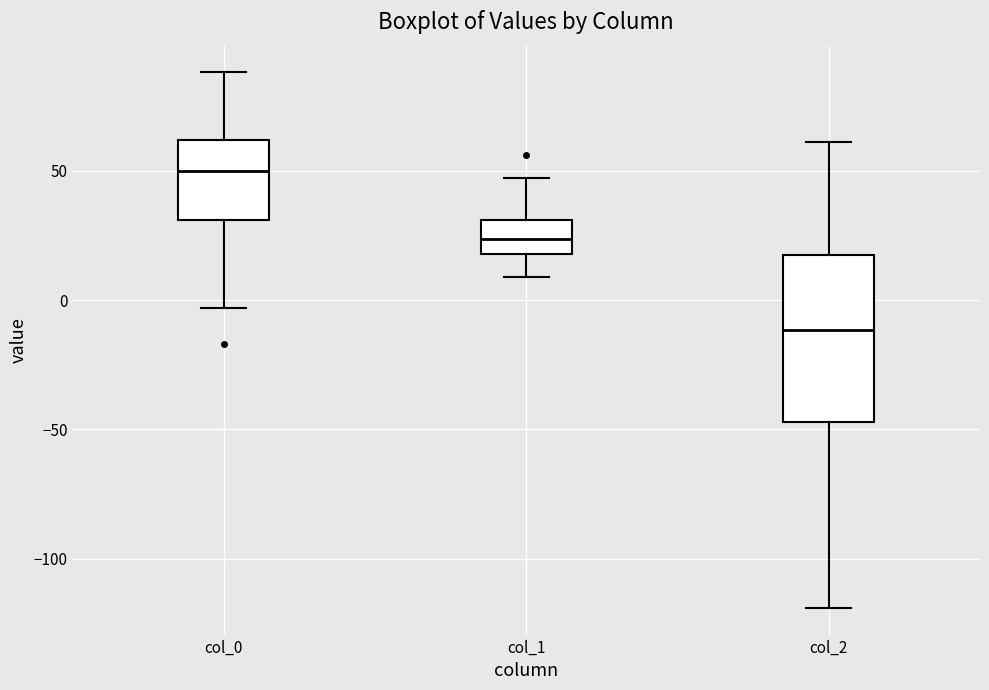

Reading left to right, read every box against the y-axis: the position of its median line, the range the box covers, and the ends of its whiskers. The values are not printed on the chart, so give them approximately, as read against the axis.

col_0: median 50, box 30 to 60, whiskers -5 to 90
col_1: median 25, box 20 to 30, whiskers 10 to 45
col_2: median -10, box -45 to 20, whiskers -120 to 60